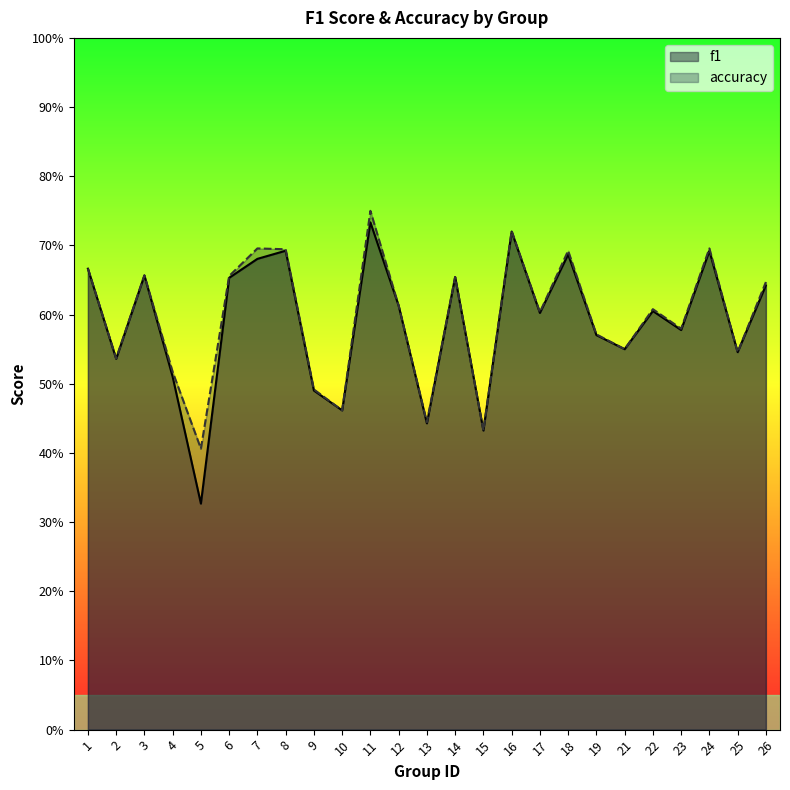

Count the accuracy values in the range 0 to 1.

25